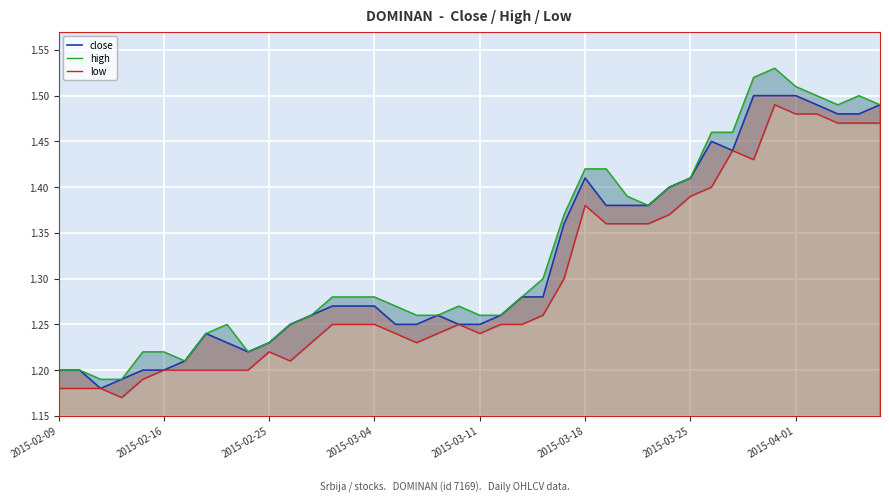

Between 22 and 14, which is larger?

22